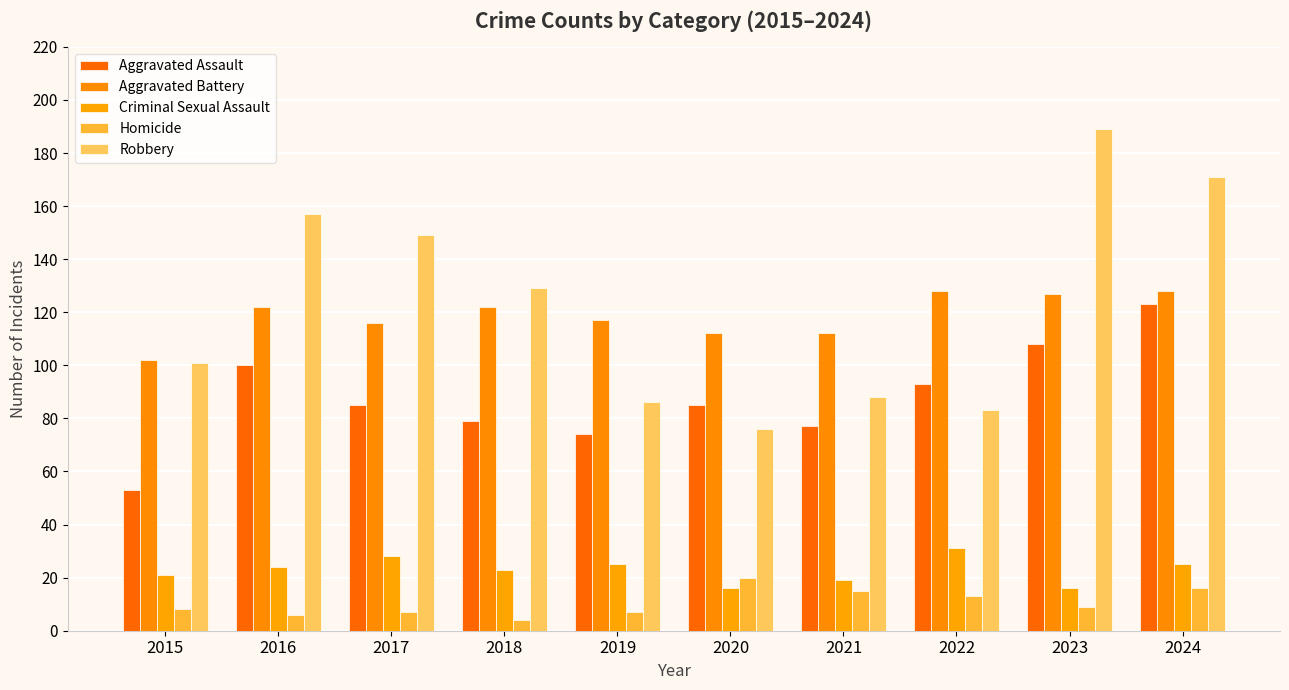

What is the difference between the Robbery values at 2024 and 2018?

42